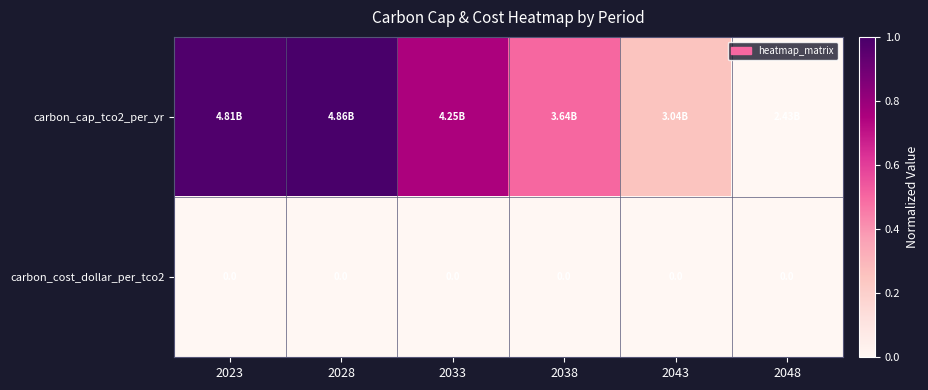

At which category is the sum across all series the highest?

2028